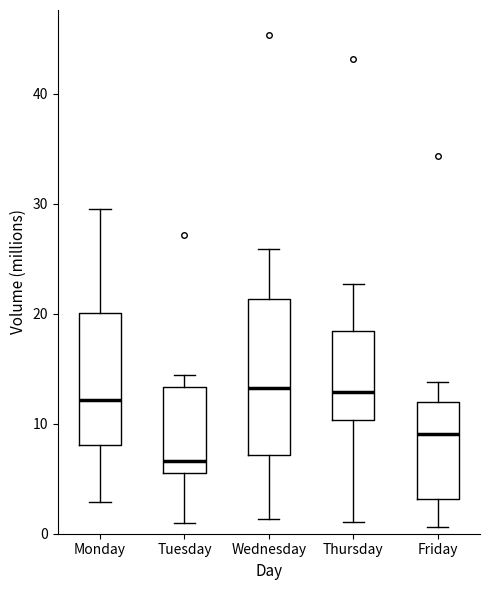

Where does the lower whisker of the box for Friday end on the y-axis? The values are not printed on the chart, so give them approximately, as read against the axis.

1